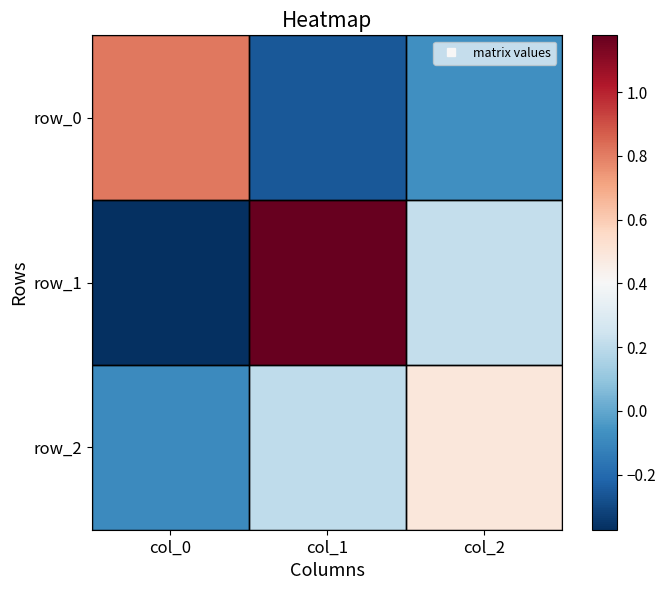

Which series changed the most between col_0 and col_1?

row_1